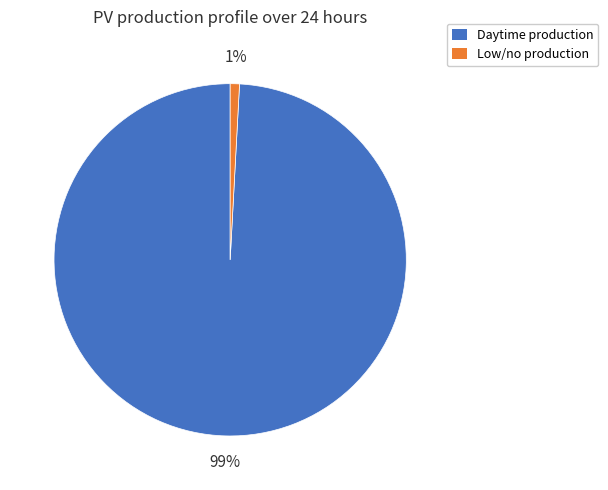

How many segments does this pie chart have?

2